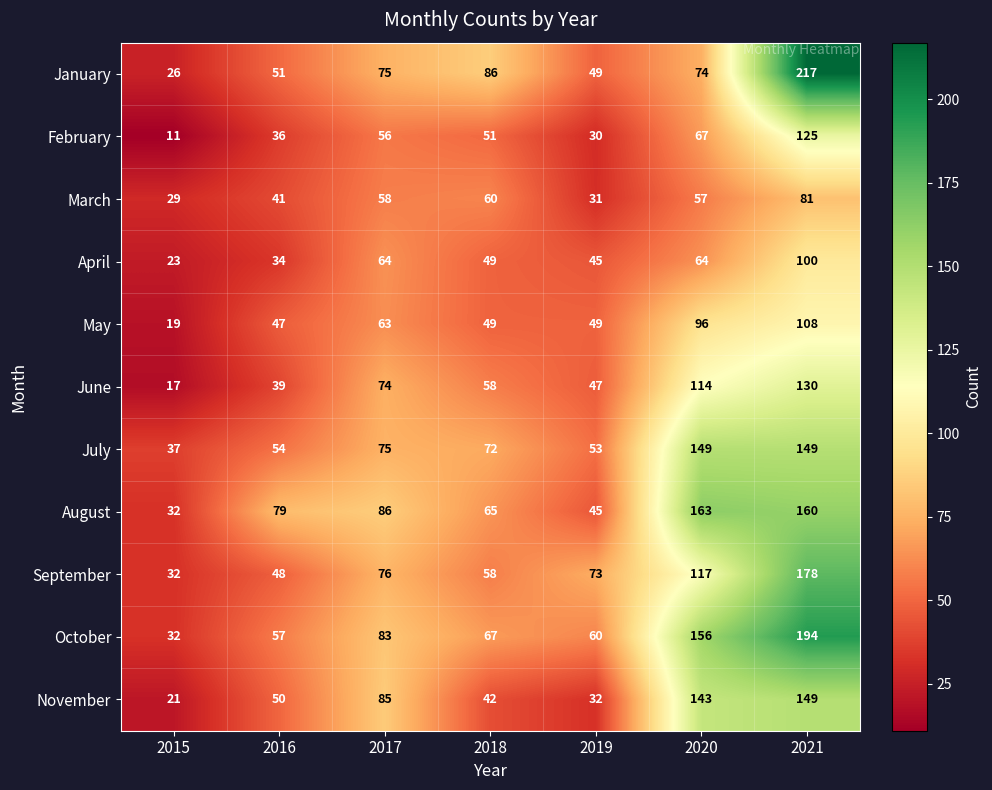

Where does the July series first go above 72?

2017